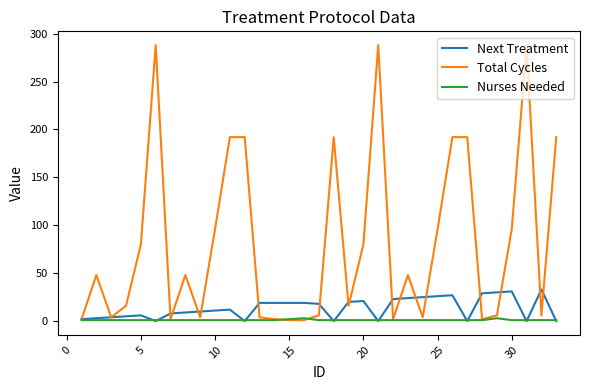

Which series has the largest total across all categories?

Total Cycles